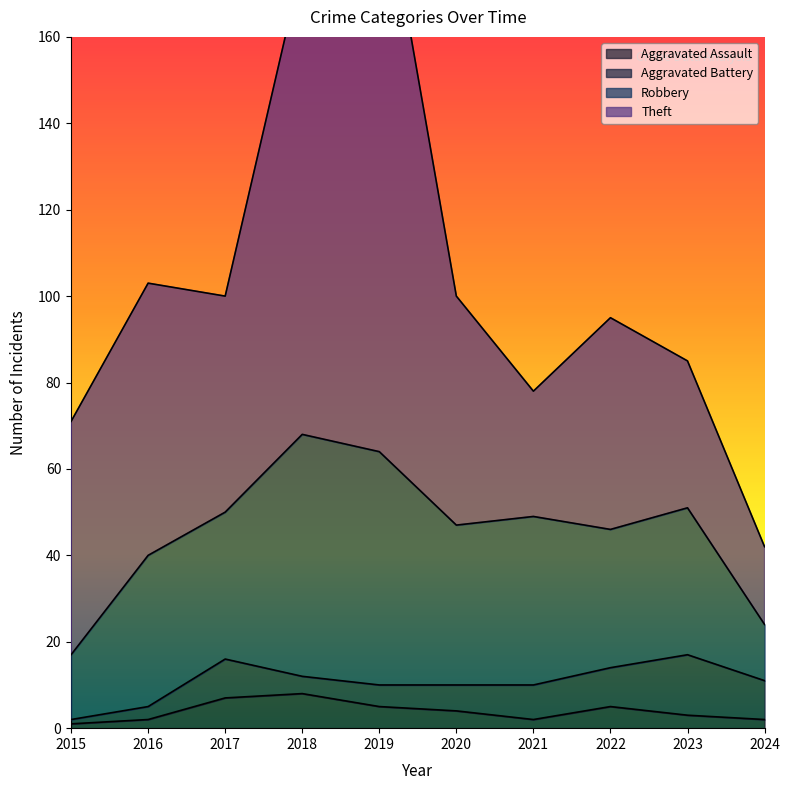

How many times do Theft and Robbery cross each other?

2